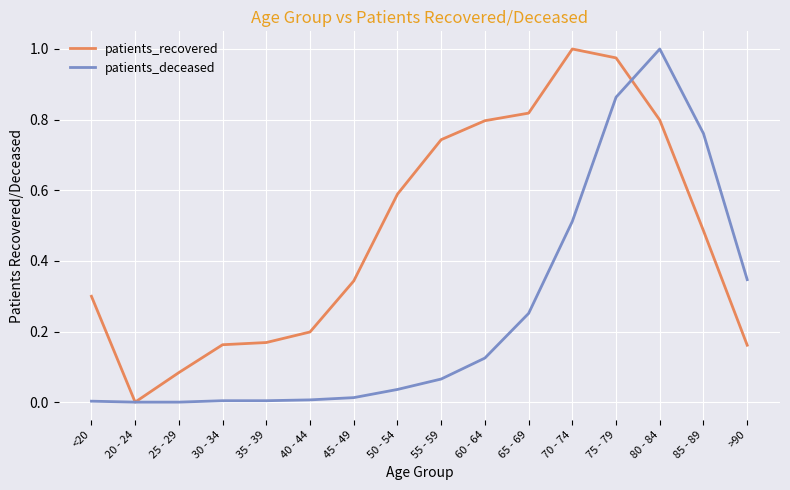

At which category is the sum across all series the highest?

75 - 79